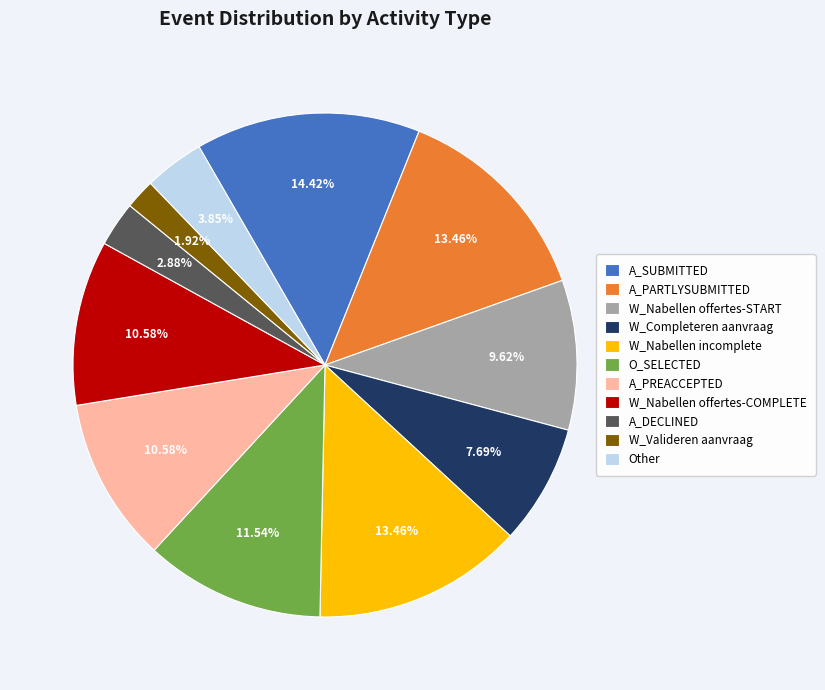

Which slice is the largest?

A_SUBMITTED